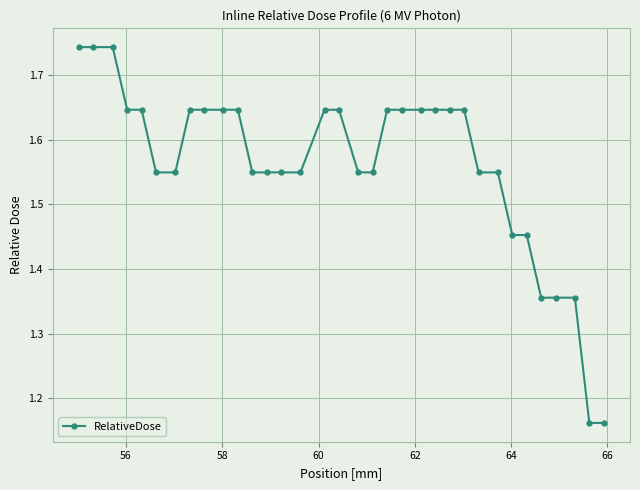

Count the values in the range 1 to 2.

34